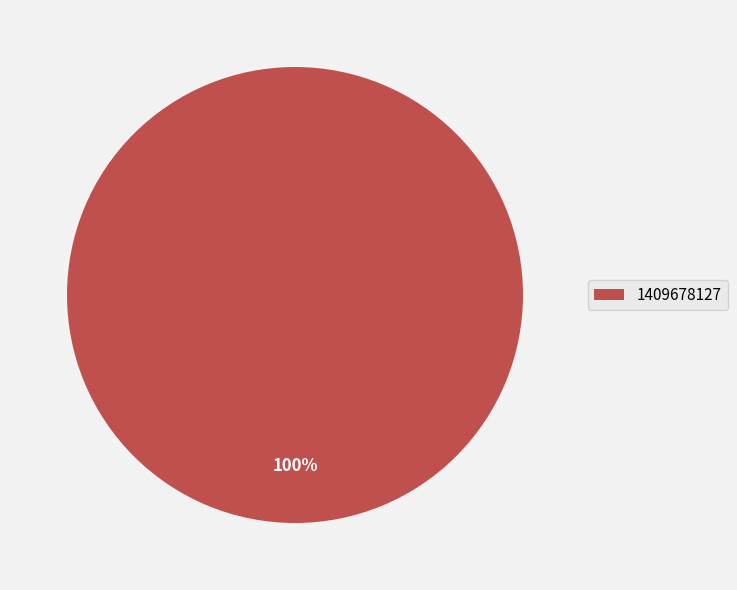

Is there a majority slice in this chart?

Yes